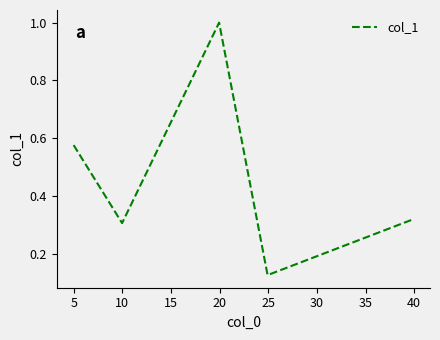

How many interior local valleys (lower than both neighbors) does the data have?

2